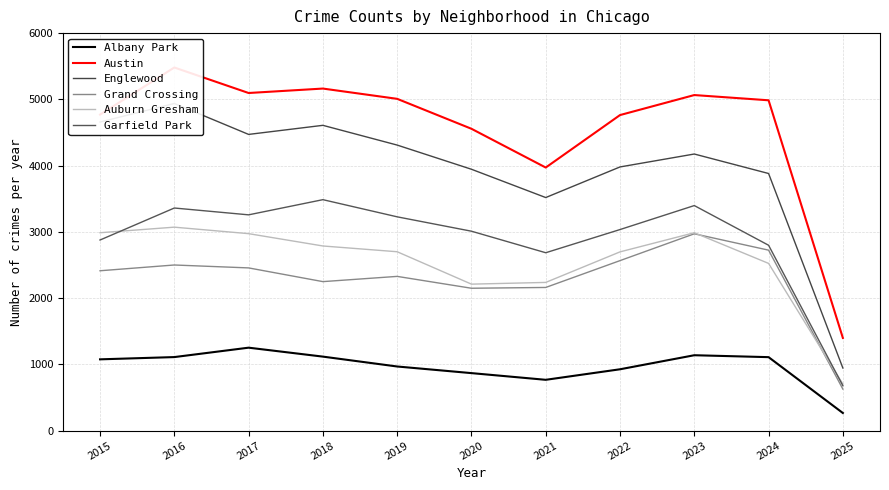

Reading left to right, list all the values displayed in this chart.

Albany Park: 1076	1110	1252	1117	968	868	767	926	1138	1109	266
Austin: 4770	5481	5096	5163	5008	4556	3971	4763	5065	4986	1399
Englewood: 4658	4938	4471	4608	4310	3945	3518	3980	4175	3881	945
Grand Crossing: 2413	2500	2456	2249	2328	2149	2161	2566	2971	2724	627
Auburn Gresham: 2987	3071	2973	2787	2700	2211	2237	2698	2987	2524	703
Garfield Park: 2877	3360	3257	3486	3227	3010	2685	3035	3397	2798	678